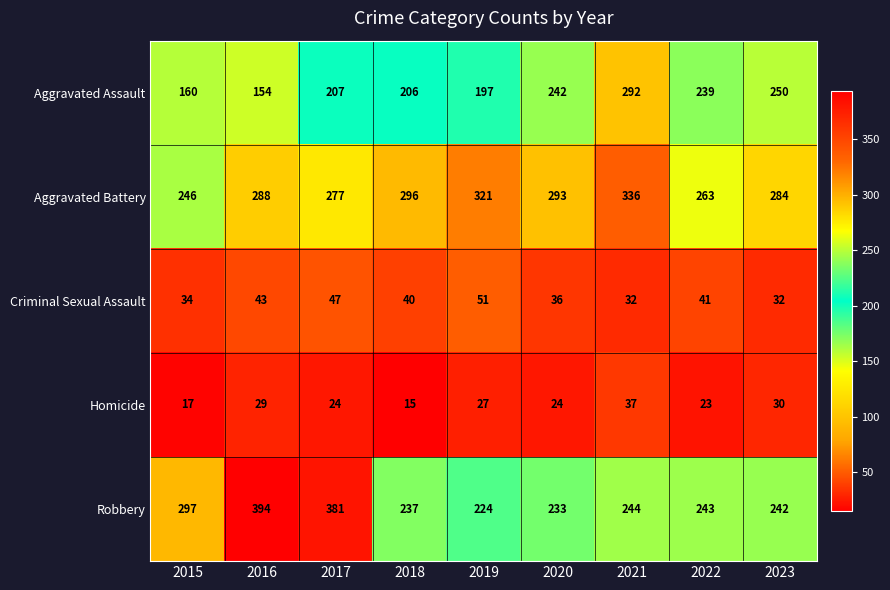

Count the Criminal Sexual Assault values in the range 34 to 43.

5